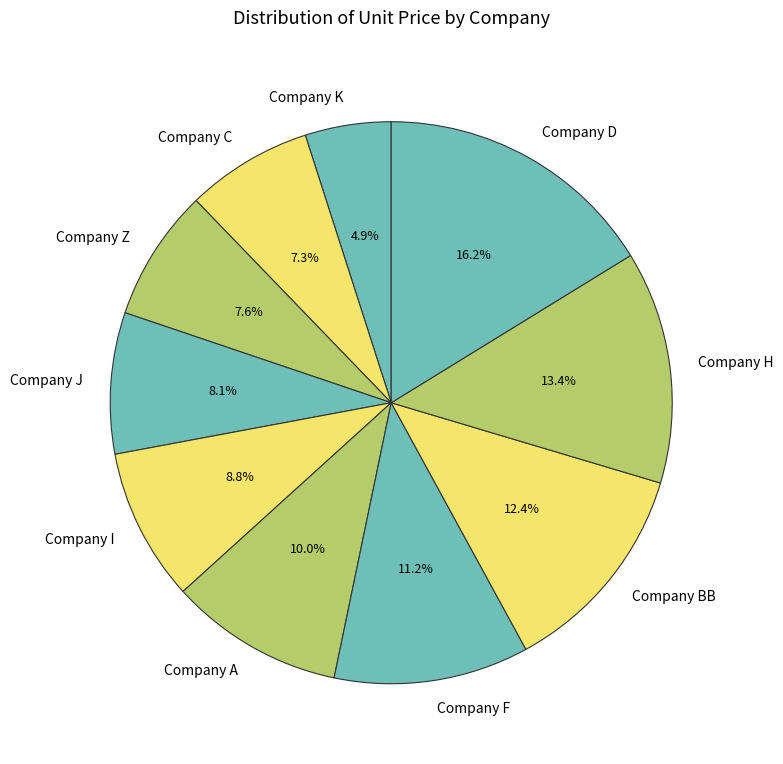

To the nearest percent, what percentage of the pie is Company J?

8%